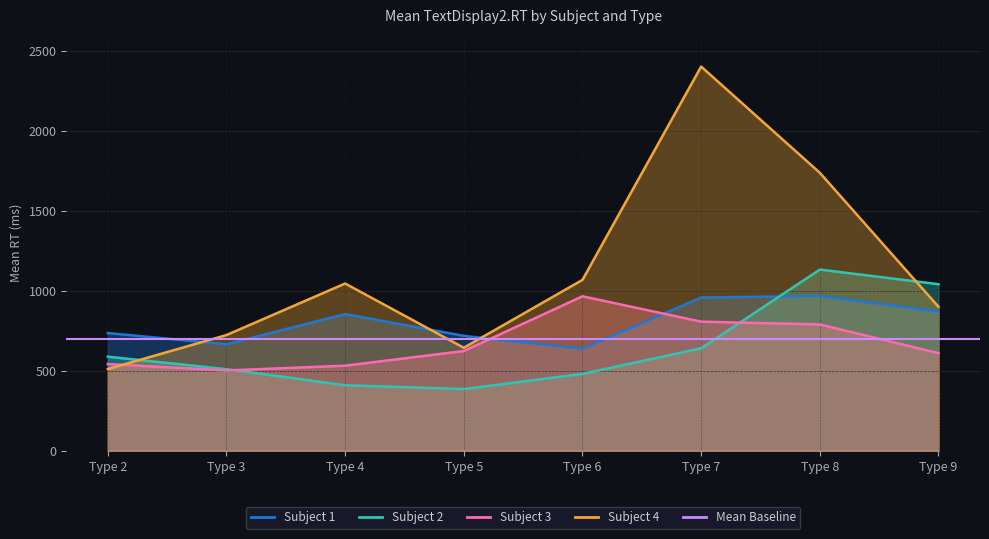

What is the spread (max minus min) of values at Type 7?

1761.0